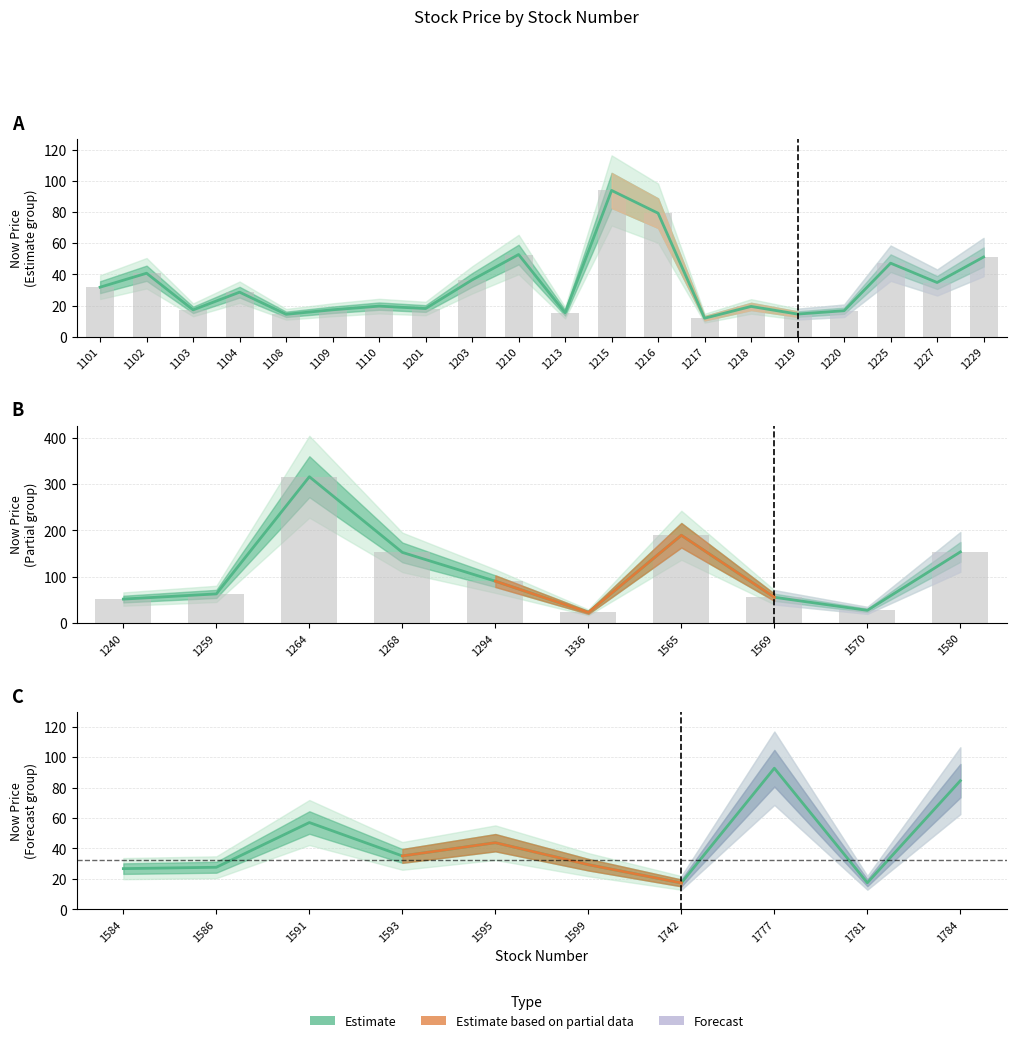

How many categories are shown in the chart?

10